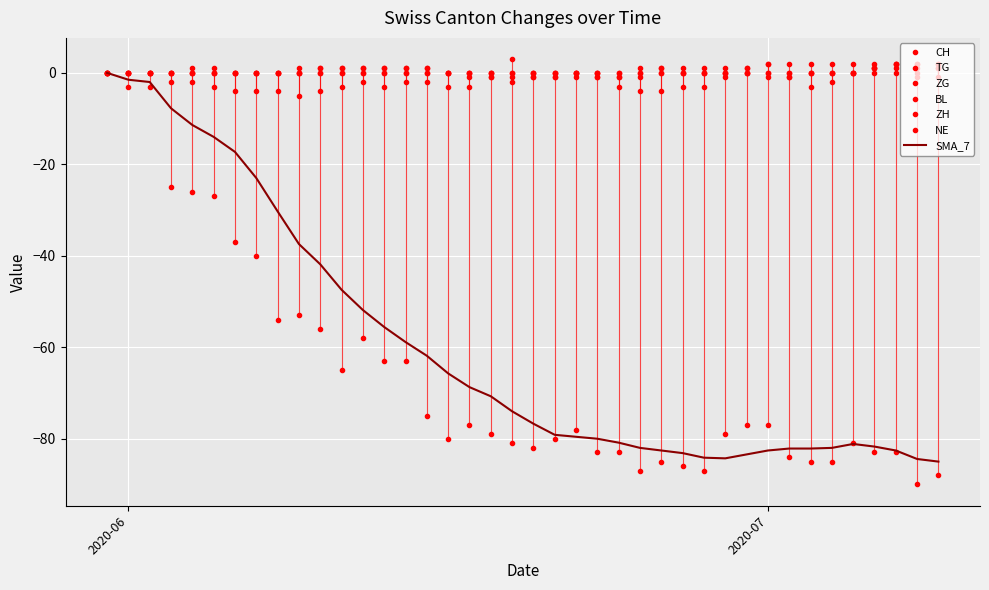

How many values in TG are below zero?

8